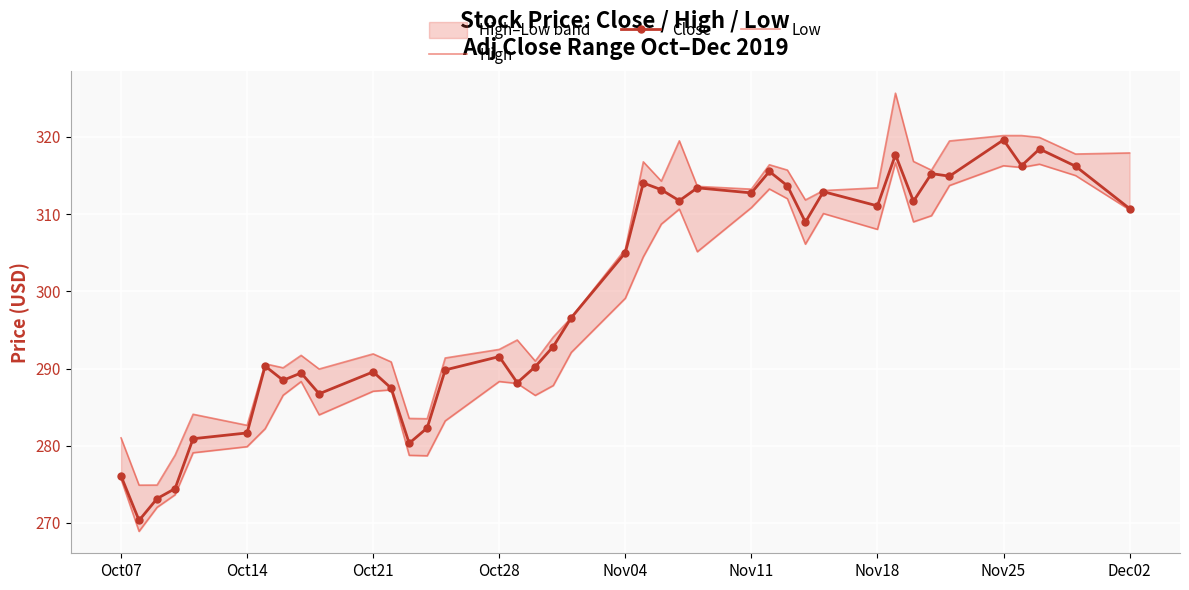

At how many categories does at least one series exceed 324?

1